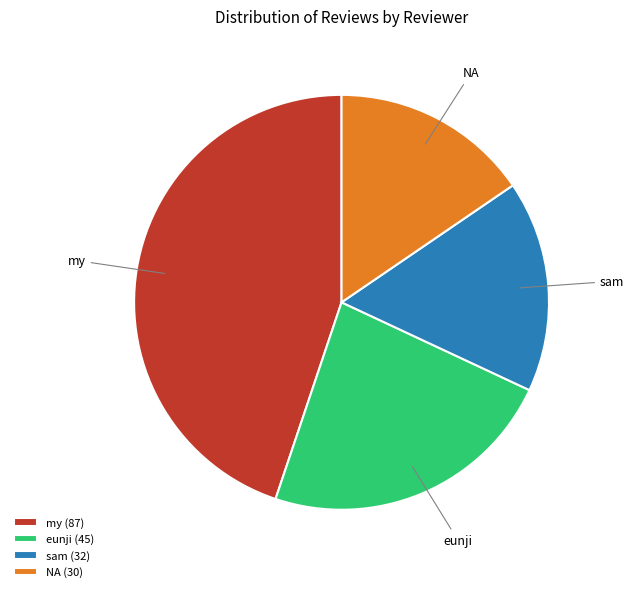

The eunji slice represents 13% of the pie. True or false?

False